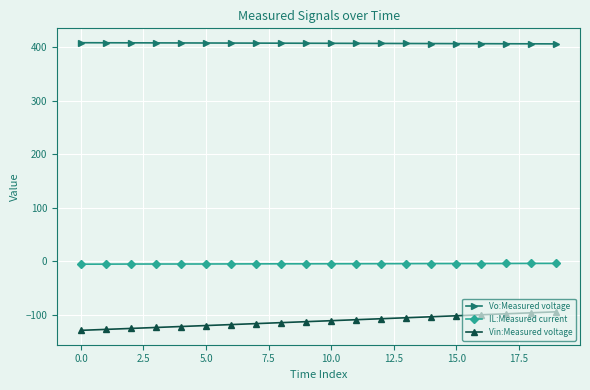

List the series in order of their peak value, lowest first.

Vin:Measured voltage, IL:Measured current, Vo:Measured voltage